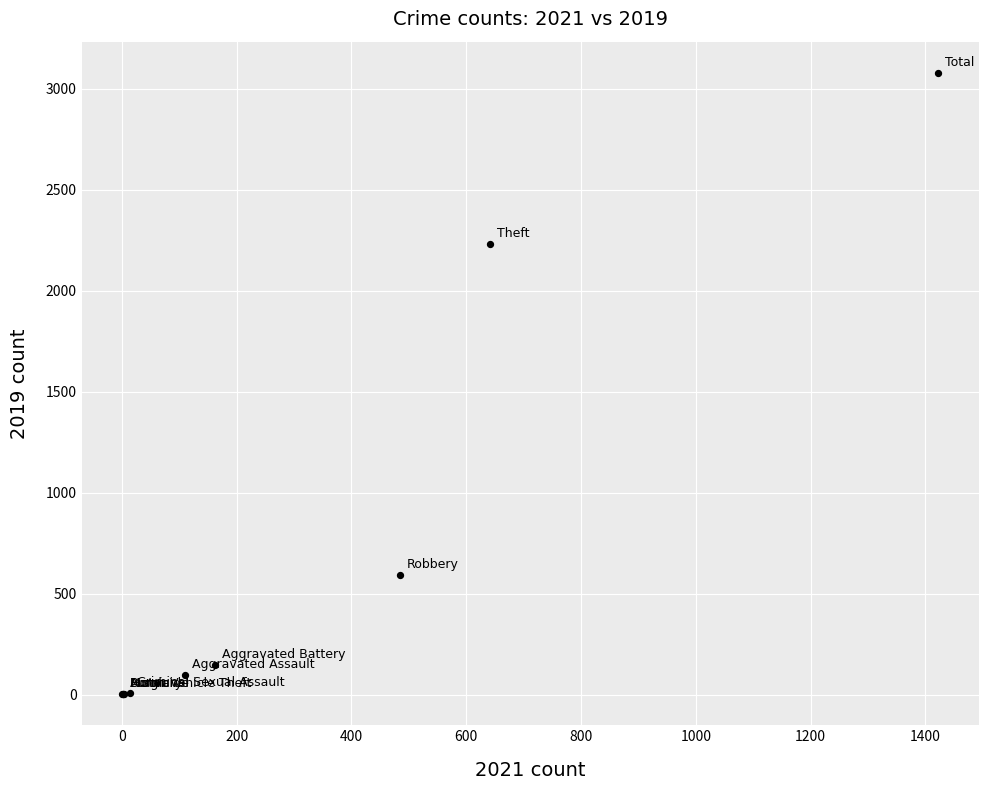

What Y value in the scatter plot is closest to 1540?

2230